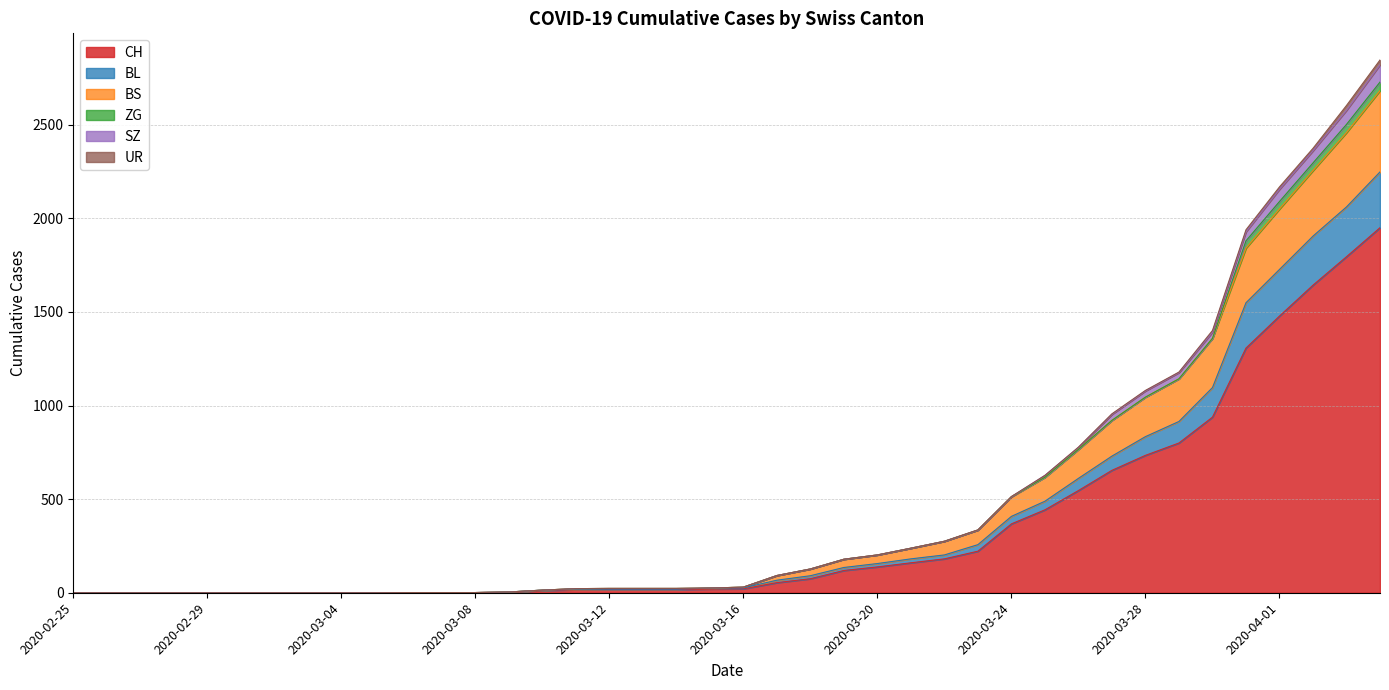

How many data points in CH are less than 21?

20